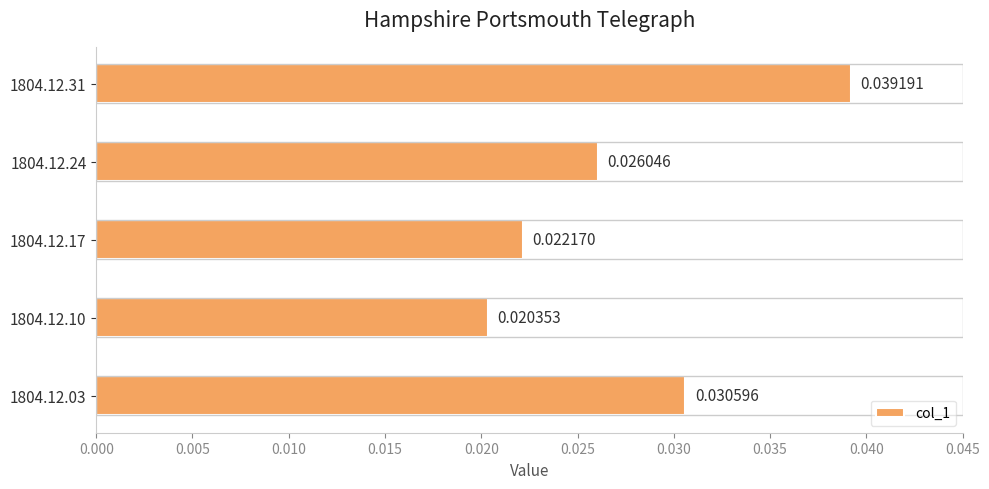

Where is the data nearest to the value 0?

1804.12.10